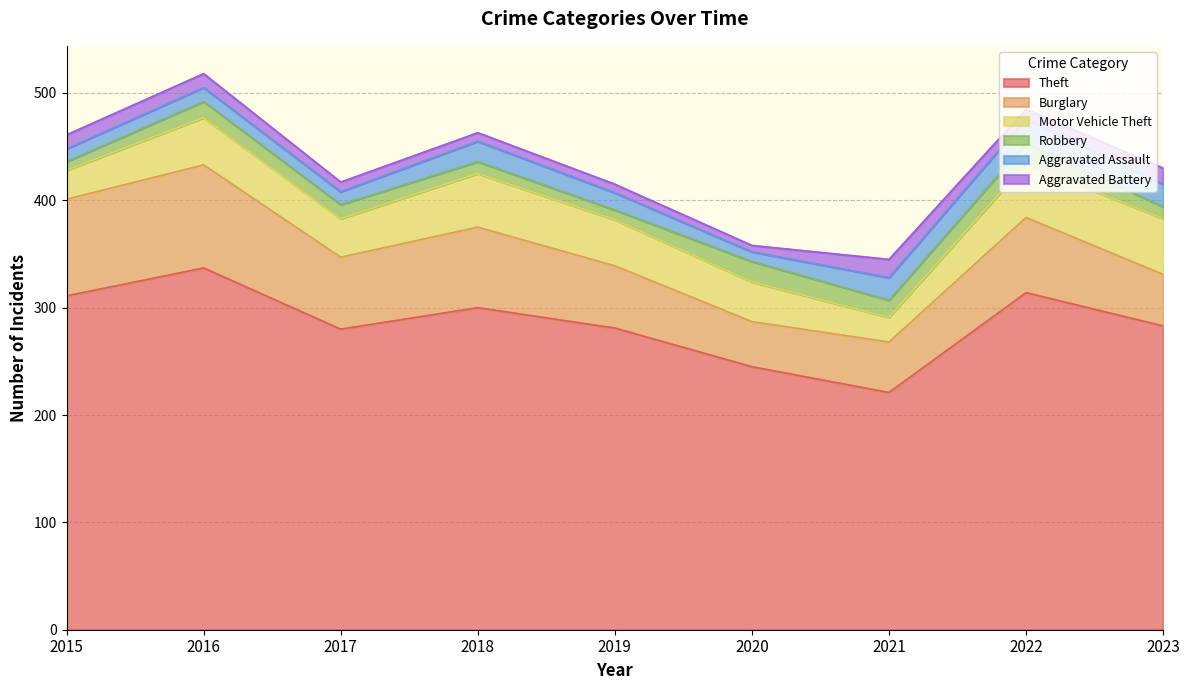

Rank the series by their maximum value, from lowest to highest.

Aggravated Battery, Robbery, Aggravated Assault, Motor Vehicle Theft, Burglary, Theft